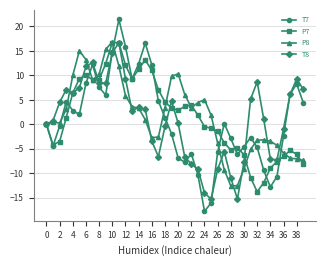

Which series has the largest range (max minus min)?

T7